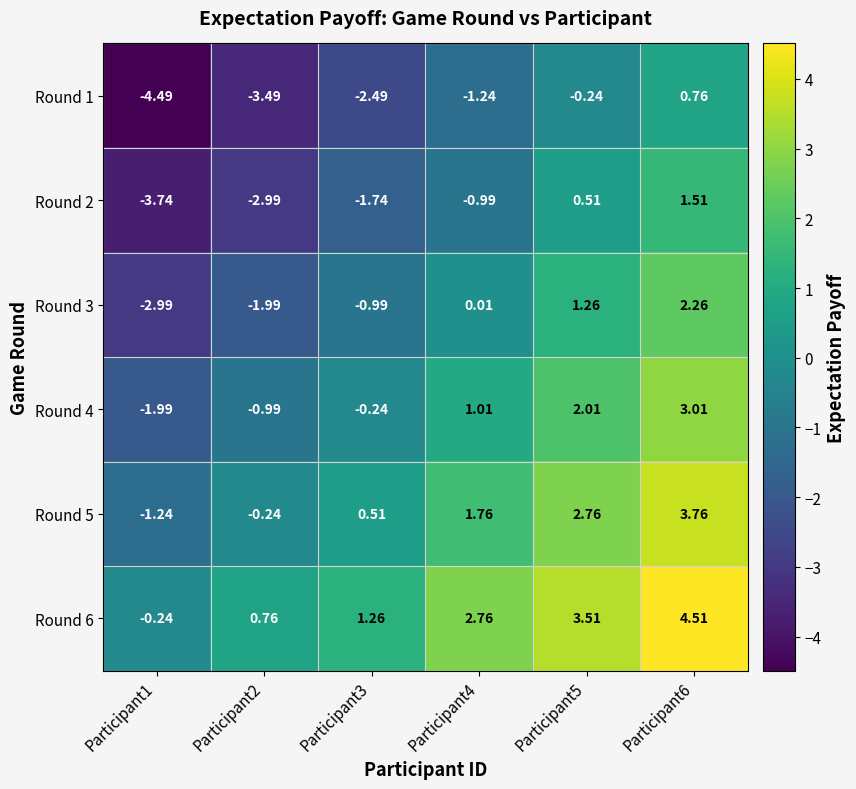

Is the value of Round 5 at Participant6 greater than the value of Round 4 at Participant4?

Yes